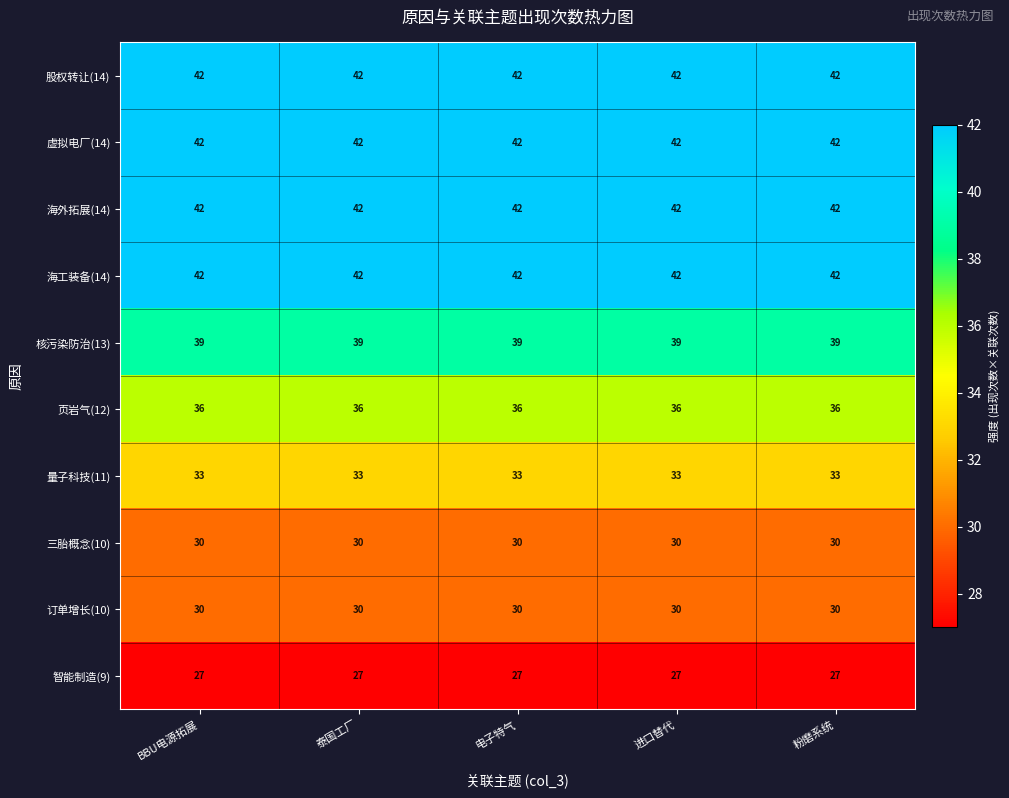

Is the value of 页岩气(12) at 电子特气 greater than the value of 三胎概念(10) at 进口替代?

Yes